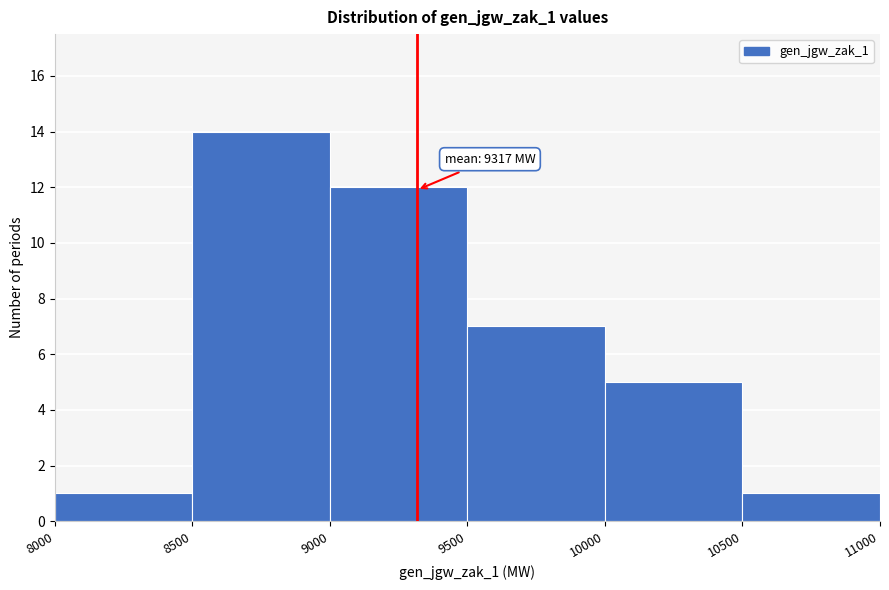

Which range on the x-axis has the tallest bar?

8500 to 9000